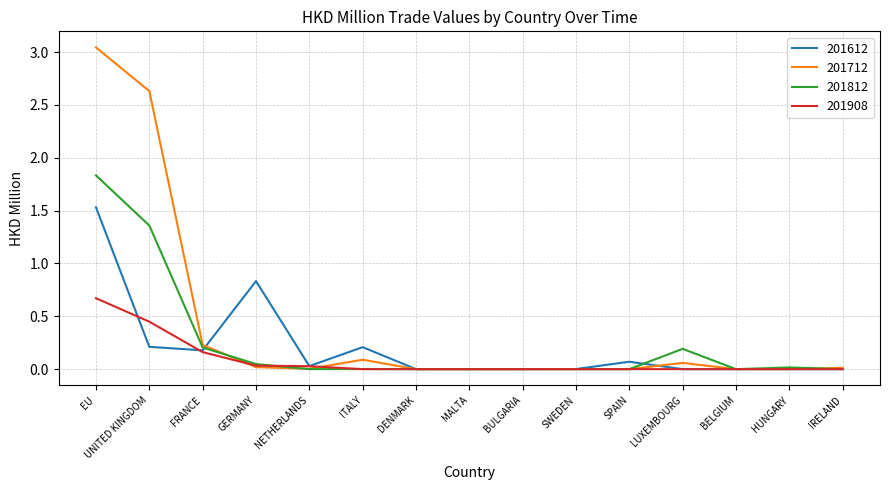

At which category is the sum across all series the highest?

EU